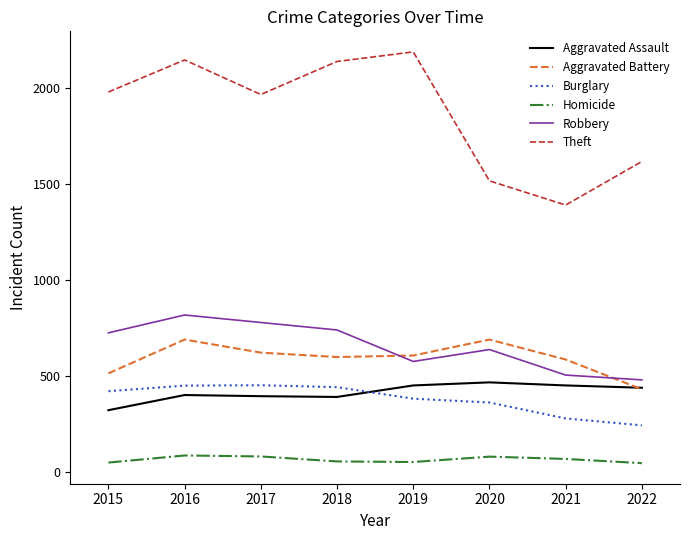

True or false: Aggravated Battery and Homicide intersect in this chart.

False